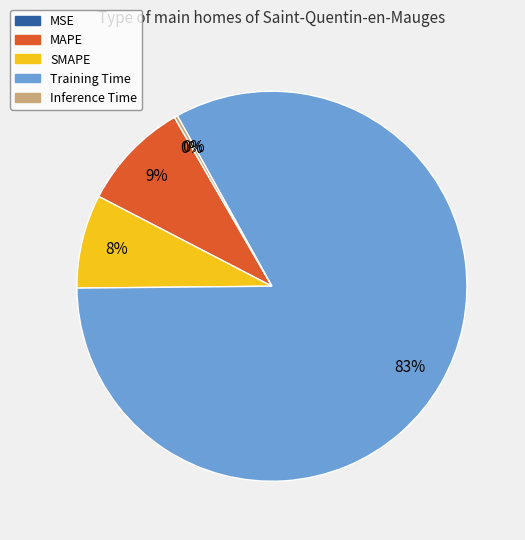

Which slice is the largest?

Training Time